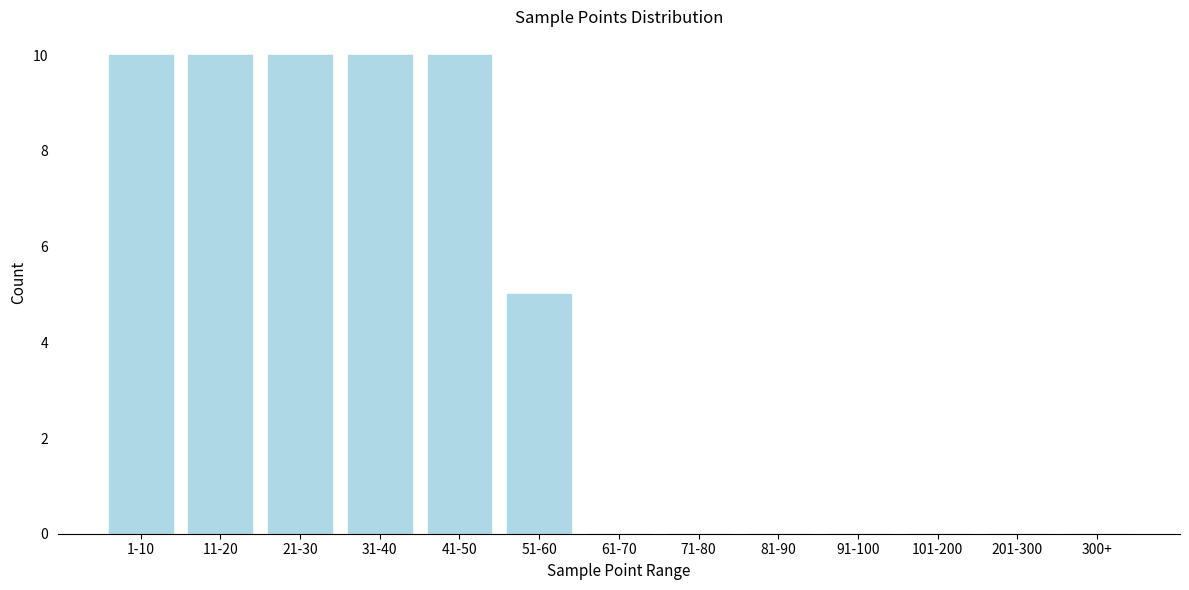

Reading left to right, transcribe all the data shown in this chart.

1-10=10	11-20=10	21-30=10	31-40=10	41-50=10	51-60=5	61-70=0	71-80=0	81-90=0	91-100=0	101-200=0	201-300=0	300+=0